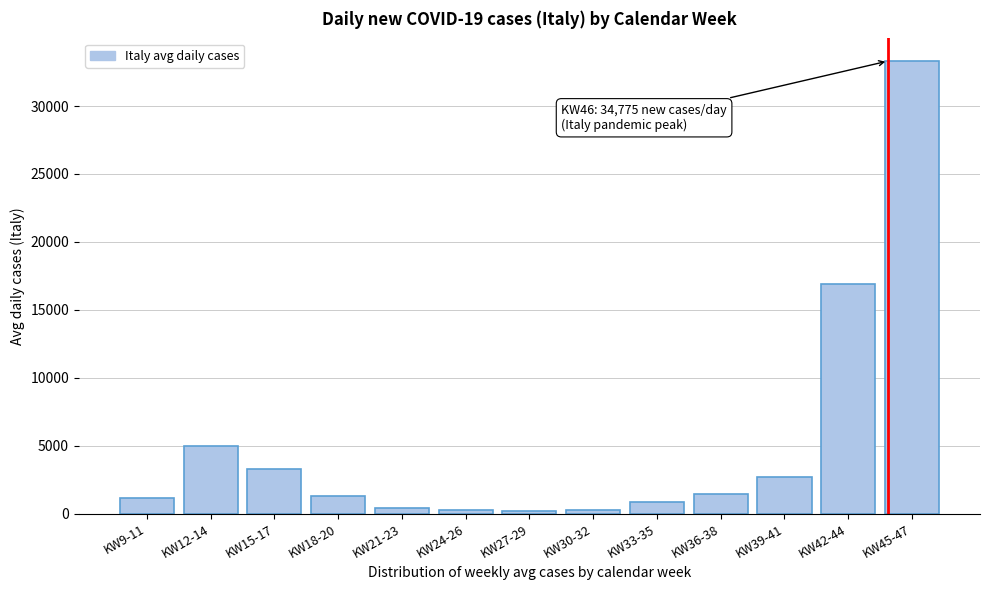

What is the sum of all values?

67082.7